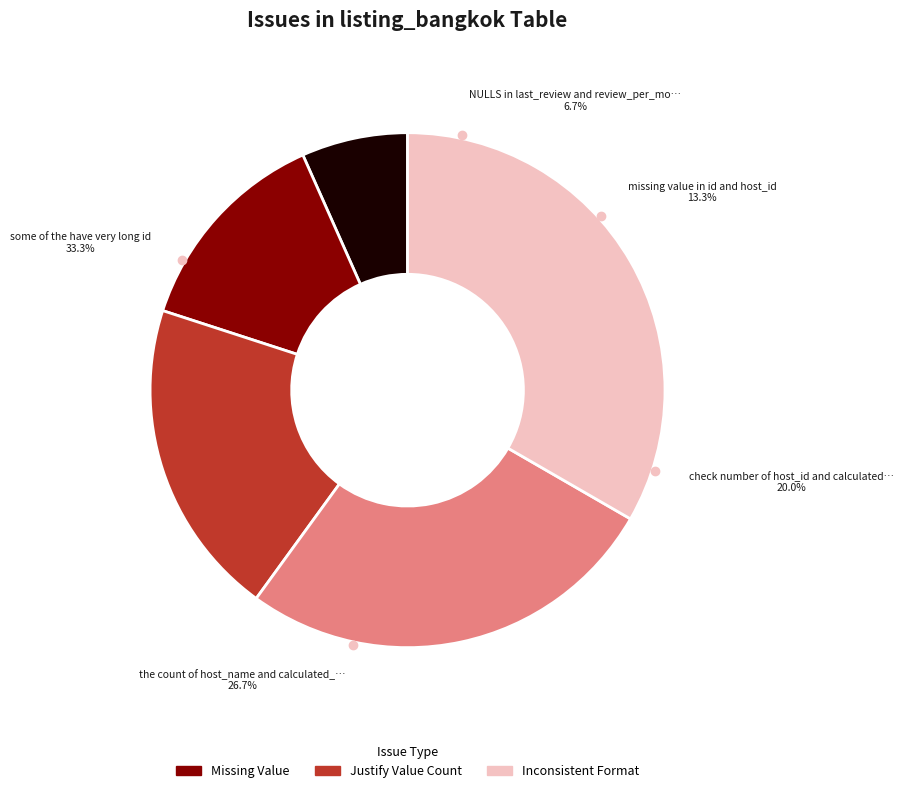

Is it true that NULLS in last_review and review_per_month is 7% of the pie?

True